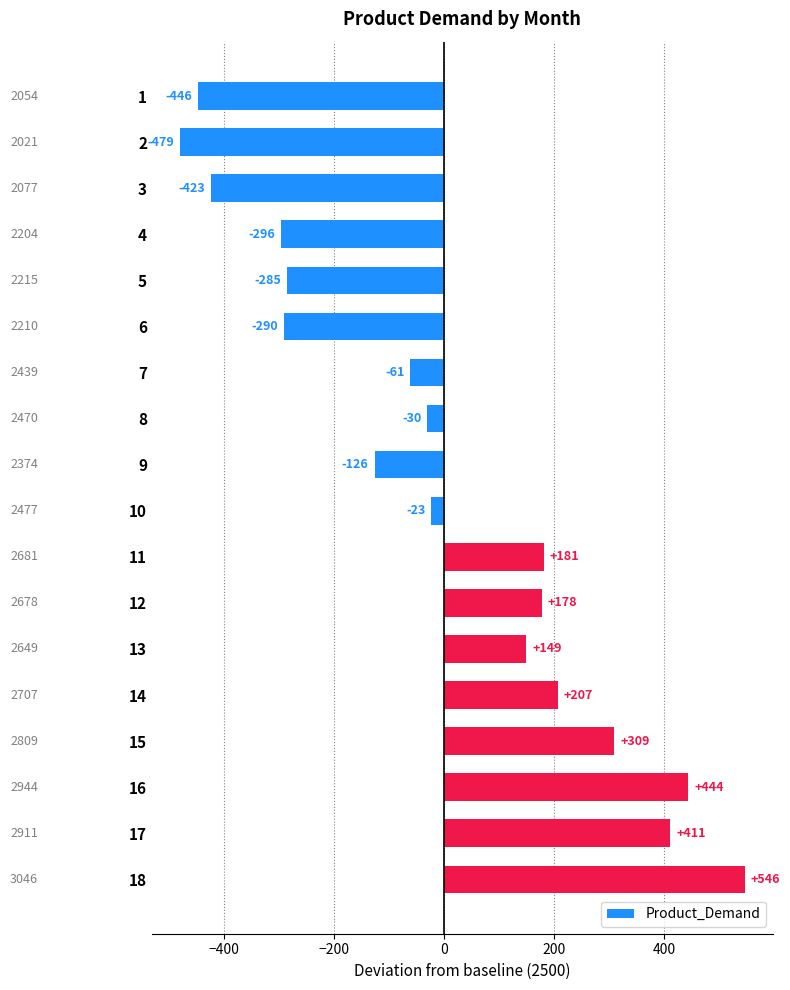

What is the difference between the maximum and second lowest values?

992